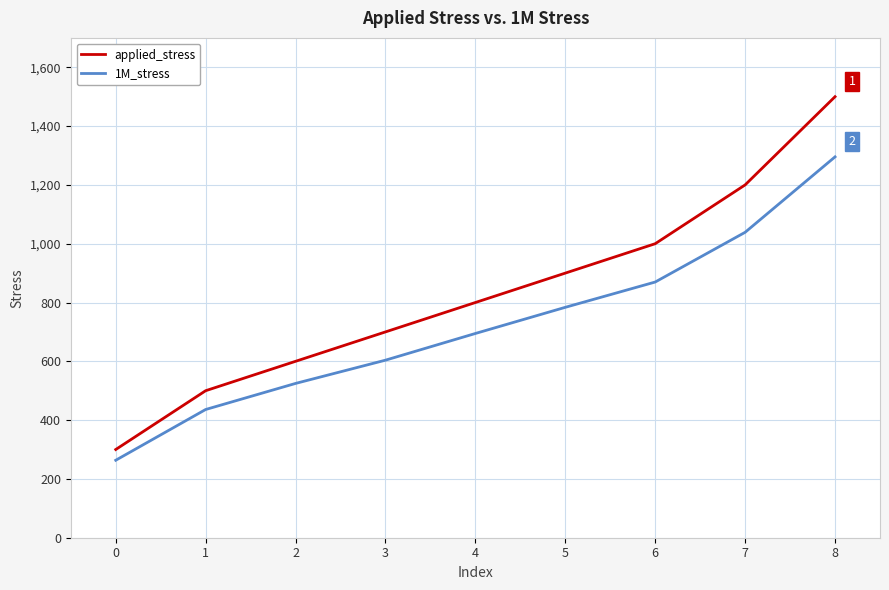

What is the sum of the 1M_stress values at 3 and 2?

1128.7